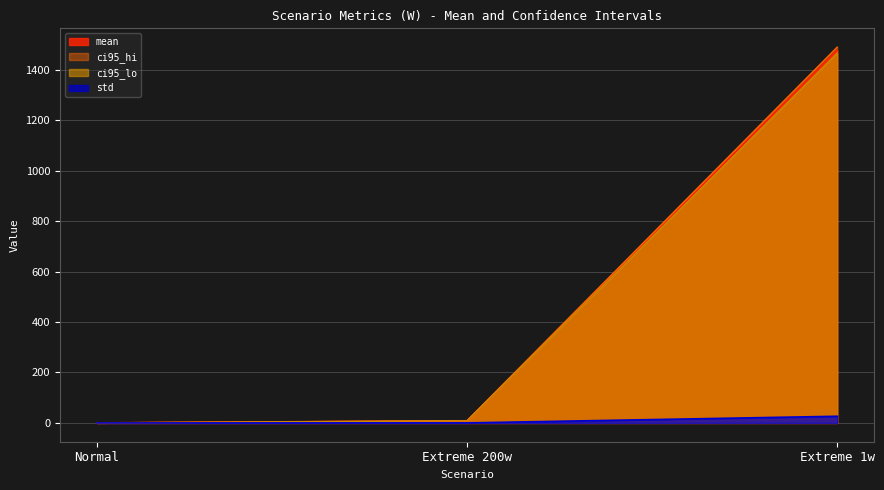

Reading left to right, transcribe all the data shown in this chart.

mean: Normal=0.2	Extreme 200w=8.6	Extreme 1w=1478.0
std: Normal=0.0	Extreme 200w=0.1	Extreme 1w=26.4
ci95_lo: Normal=0.2	Extreme 200w=8.6	Extreme 1w=1465.6
ci95_hi: Normal=0.2	Extreme 200w=8.7	Extreme 1w=1490.3